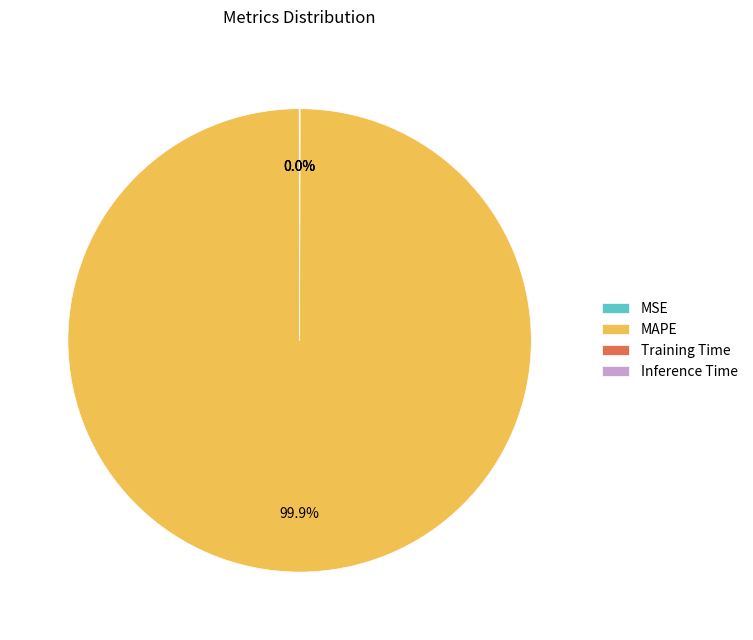

What is the majority slice?

MAPE